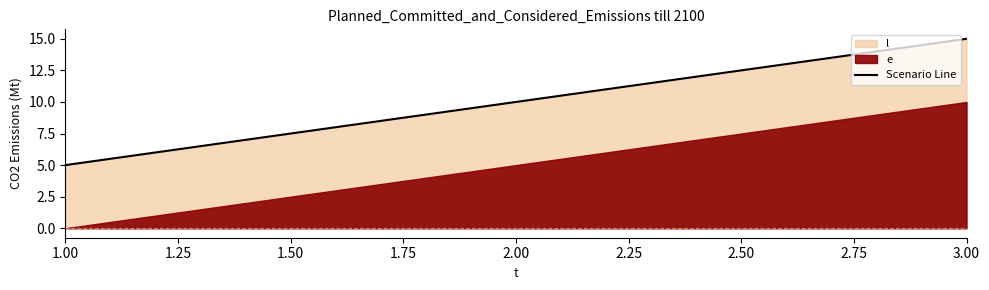

What is the maximum value for Scenario Line?

15